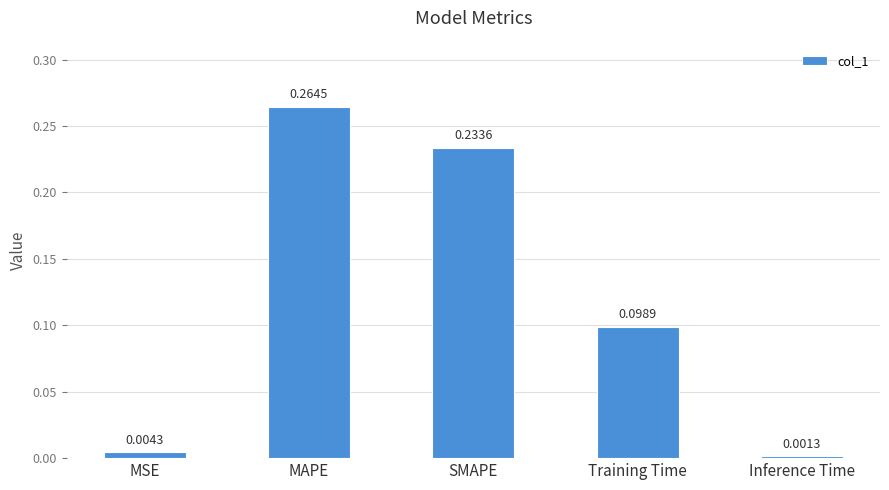

True or false: the data shows 0.4 at MAPE.

False